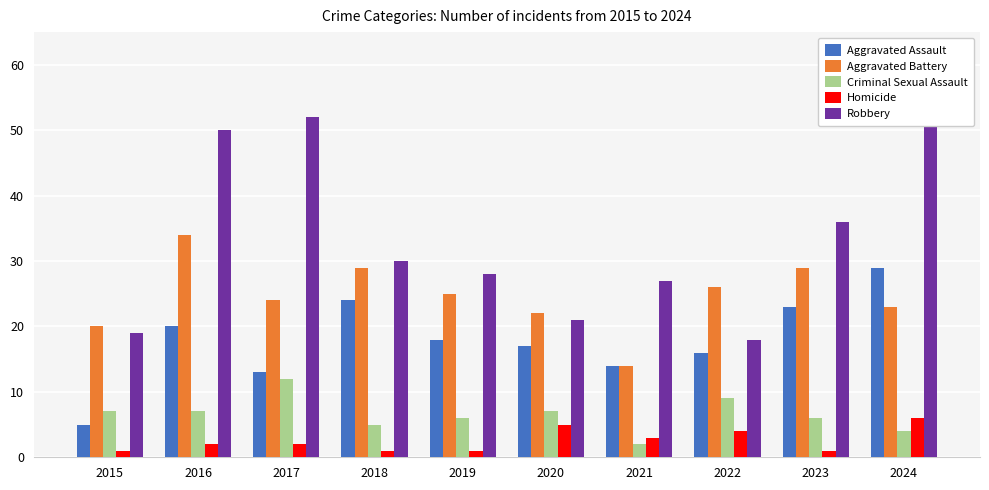

Where does the Robbery series first go above 30?

2016